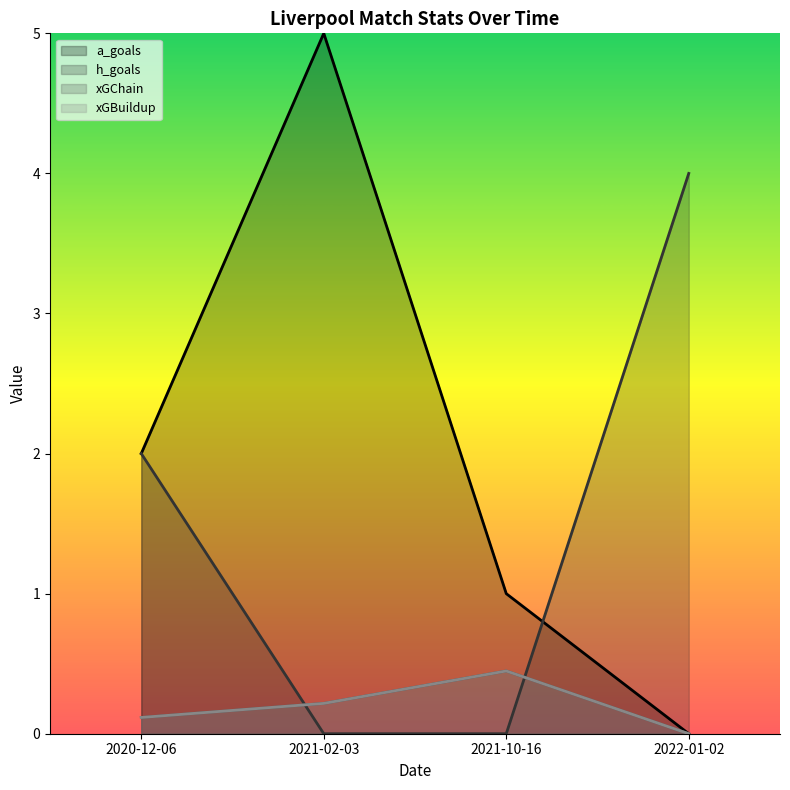

At how many categories does at least one series exceed 3?

2